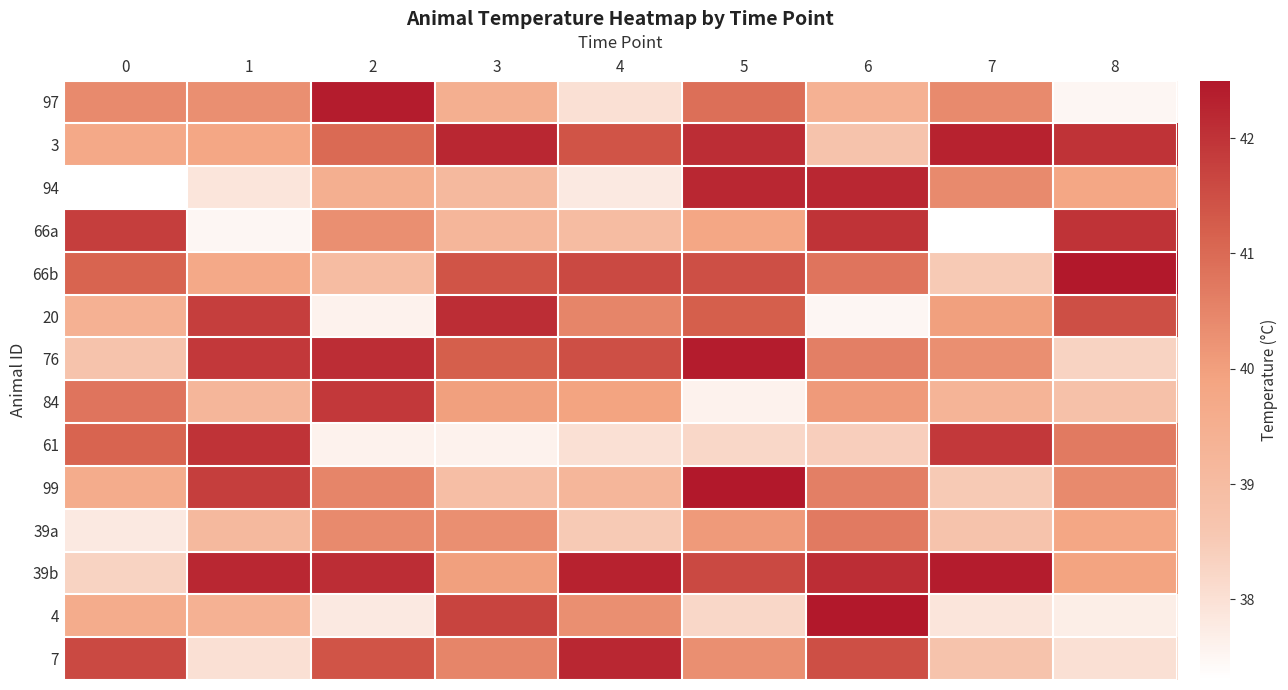

What is the total value across all series at 3?

563.7